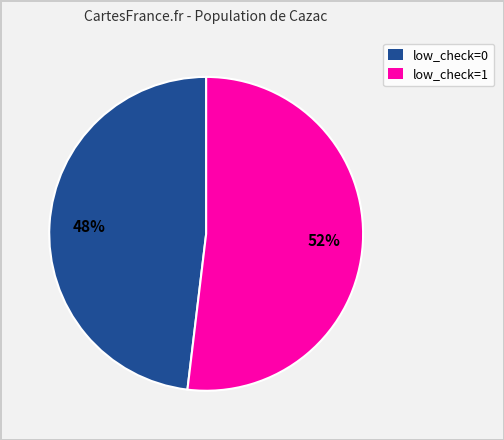

Between low_check=0 and low_check=1, which is larger?

low_check=1